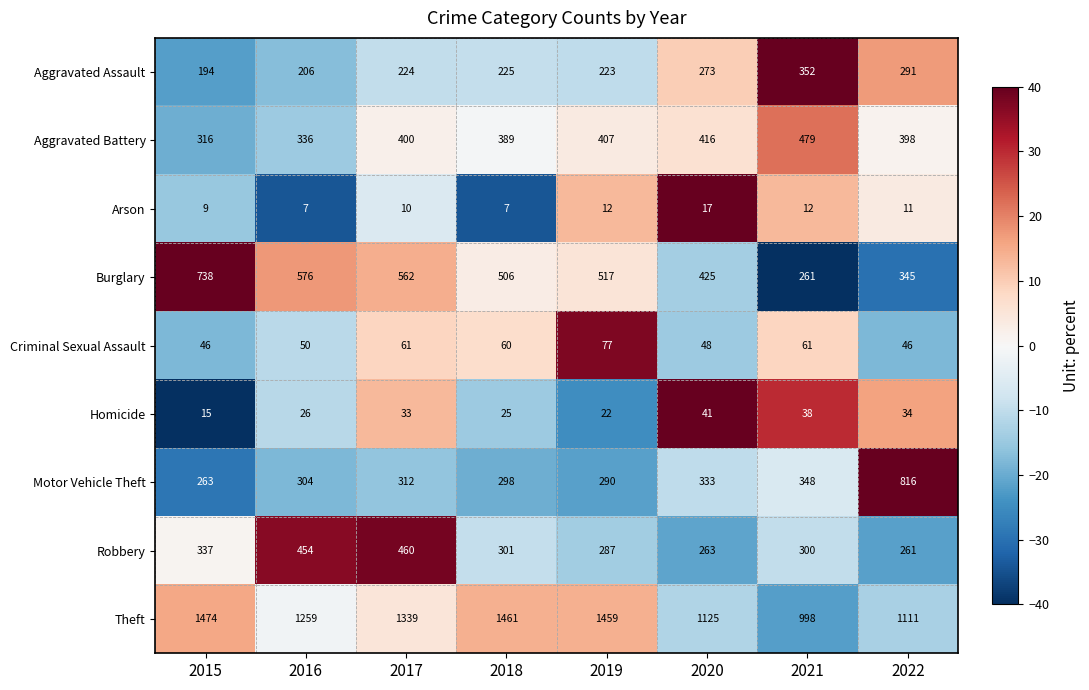

What is the total value across all series at 2018?

3272